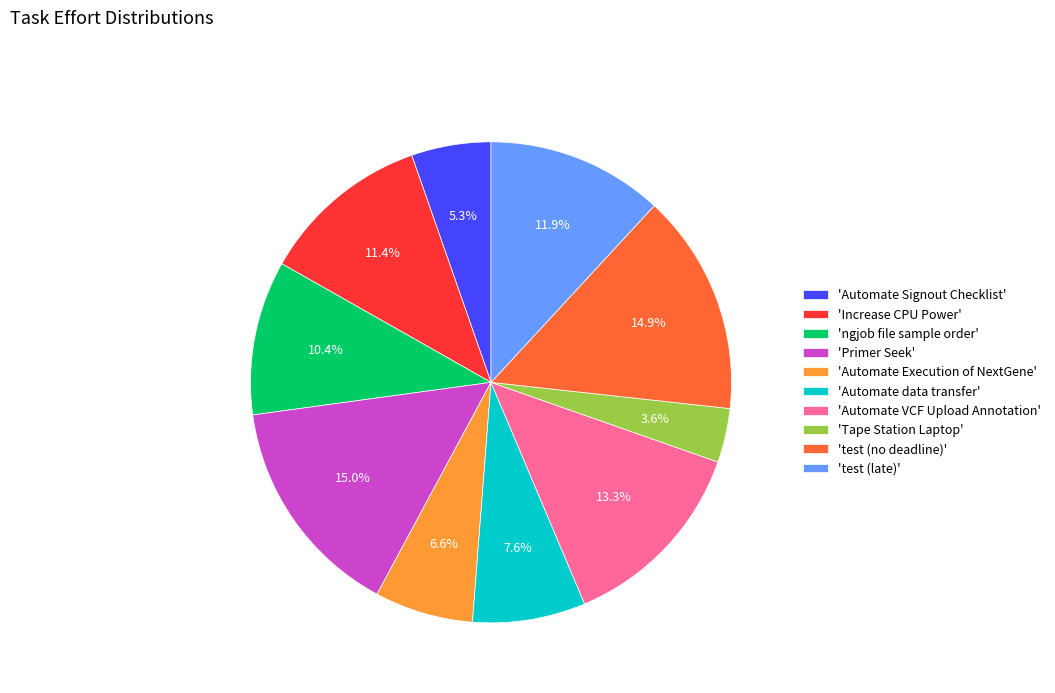

What is the smallest slice in the pie chart?

'Tape Station Laptop'